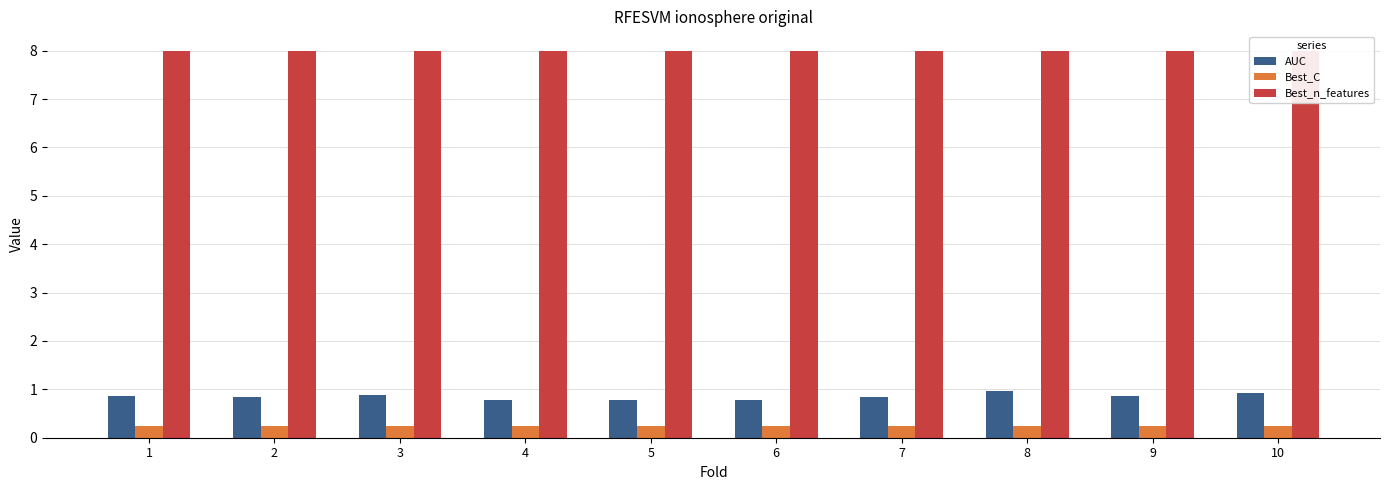

Which label corresponds to the smallest value in the chart?

1